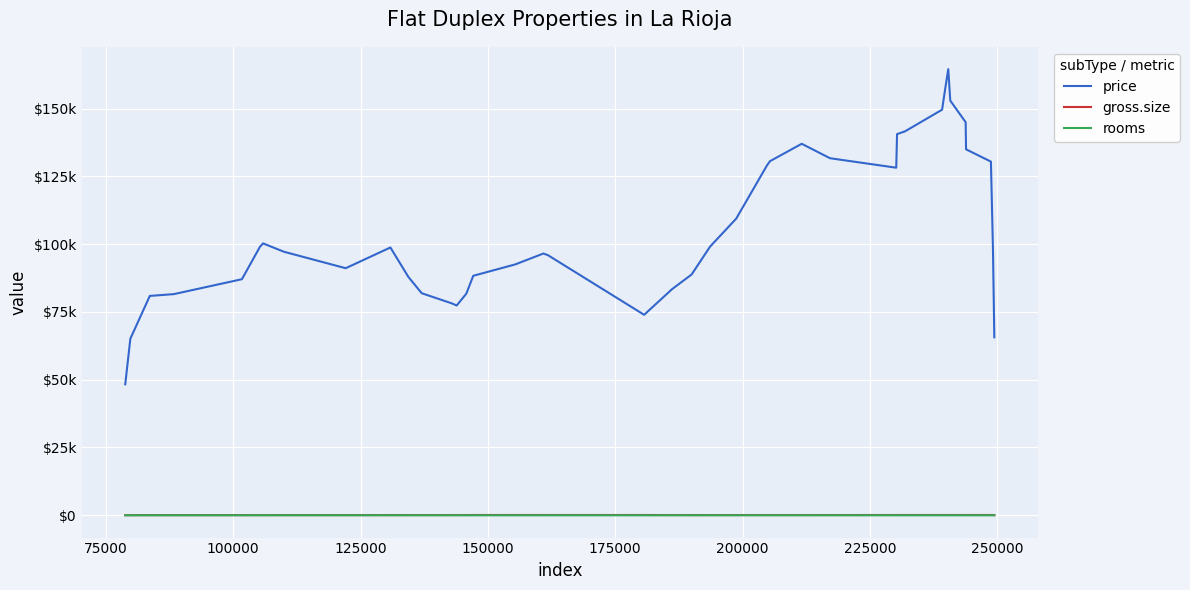

Does the chart have visible grid lines?

Yes